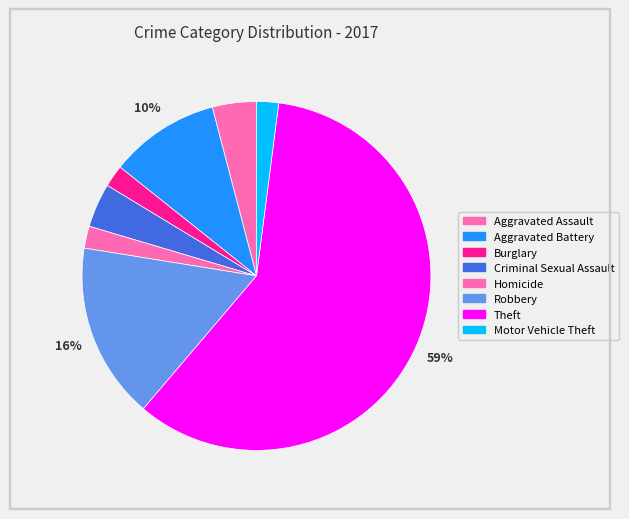

What is the largest slice in the pie chart?

Theft